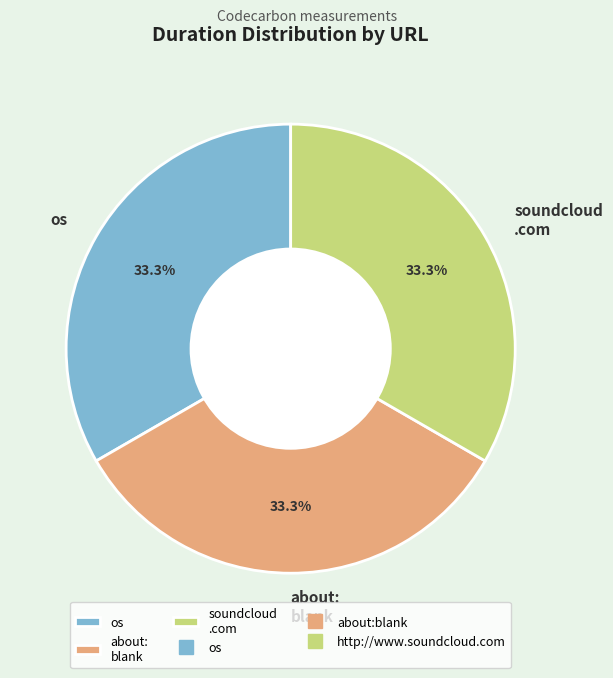

Is there a majority slice in this chart?

No